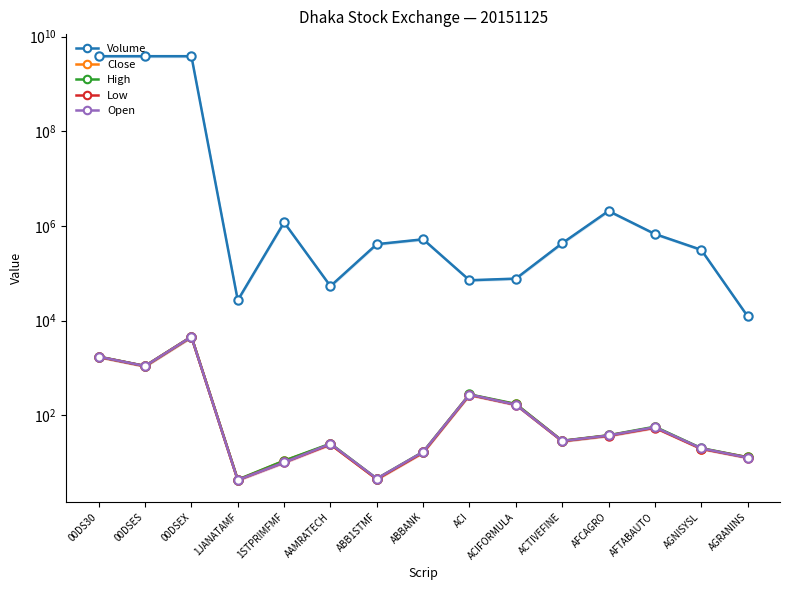

How many interior local peaks does the Close series have?

4